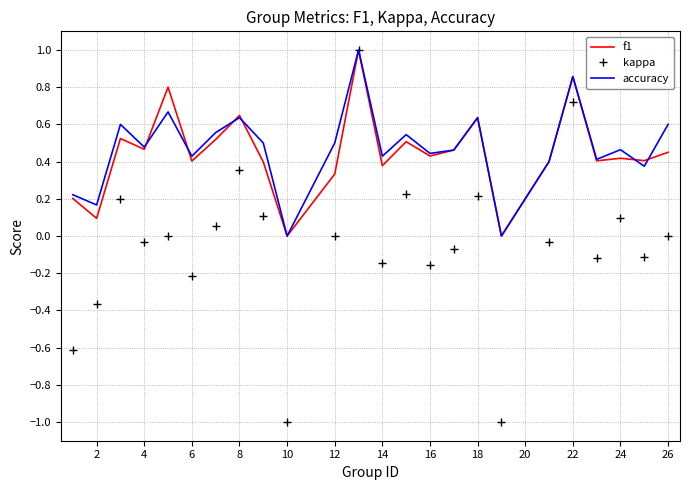

What is the minimum value shown in the chart?

-1.0